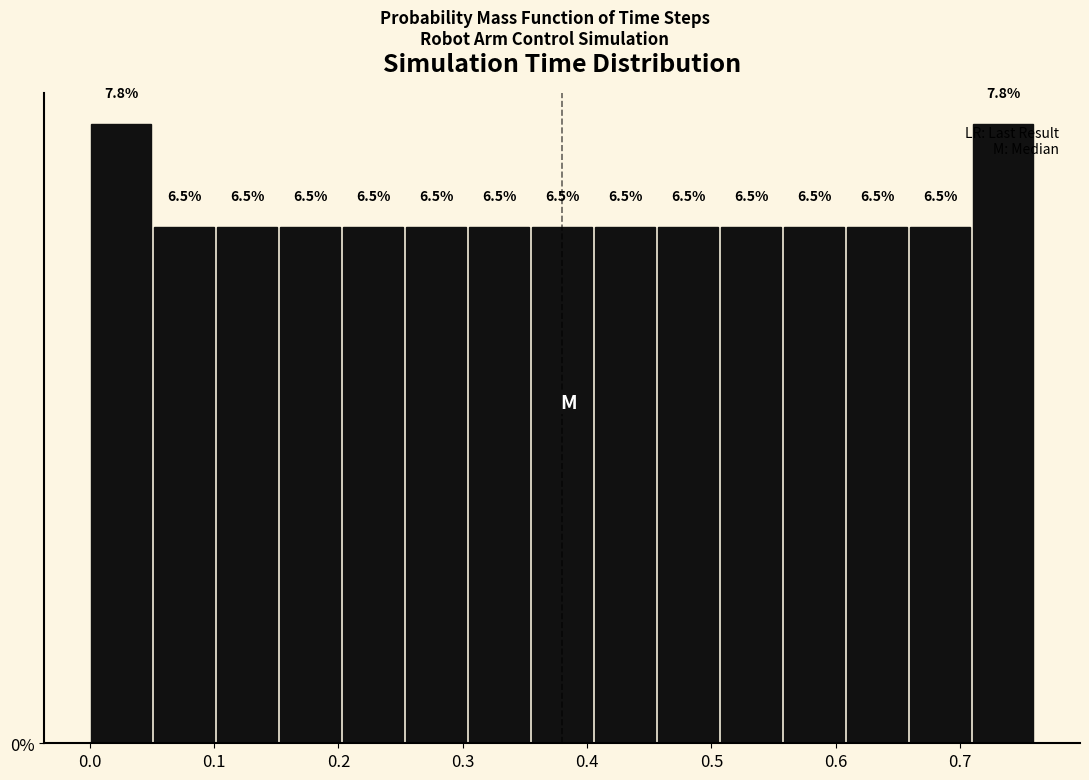

Reading left to right, list every bar in this chart as the range it spans on the x-axis followed by its height. The bar edges are not printed on the chart, so give them approximately, as read against the axis.

0.00 to 0.05: 7.8
0.05 to 0.10: 6.5
0.10 to 0.15: 6.5
0.15 to 0.20: 6.5
0.20 to 0.25: 6.5
0.25 to 0.30: 6.5
0.30 to 0.35: 6.5
0.35 to 0.41: 6.5
0.41 to 0.46: 6.5
0.46 to 0.51: 6.5
0.51 to 0.56: 6.5
0.56 to 0.61: 6.5
0.61 to 0.66: 6.5
0.66 to 0.71: 6.5
0.71 to 0.76: 7.8